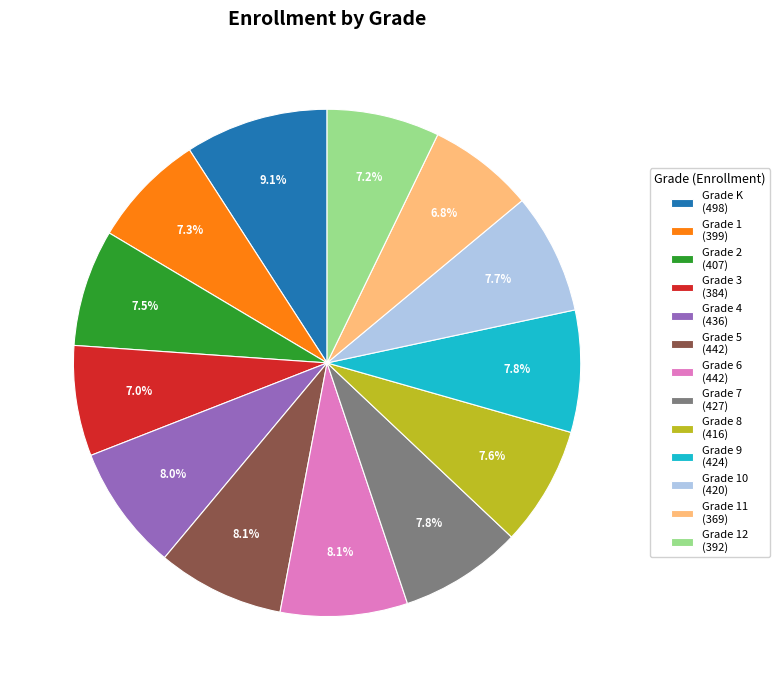

Is there any slice that represents more than half of the pie?

No